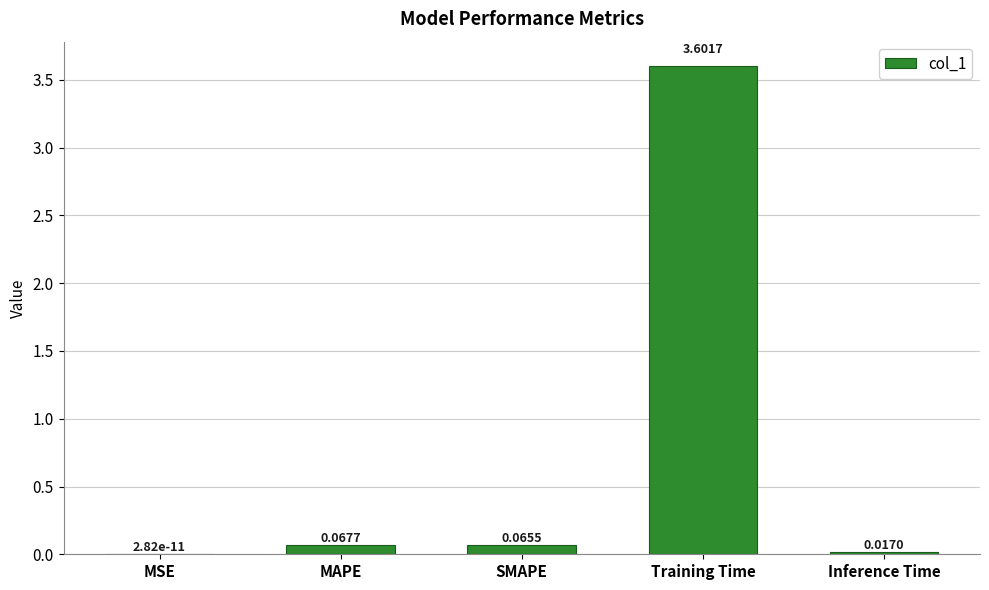

Are the bars grouped side by side (vs. stacked)?

No